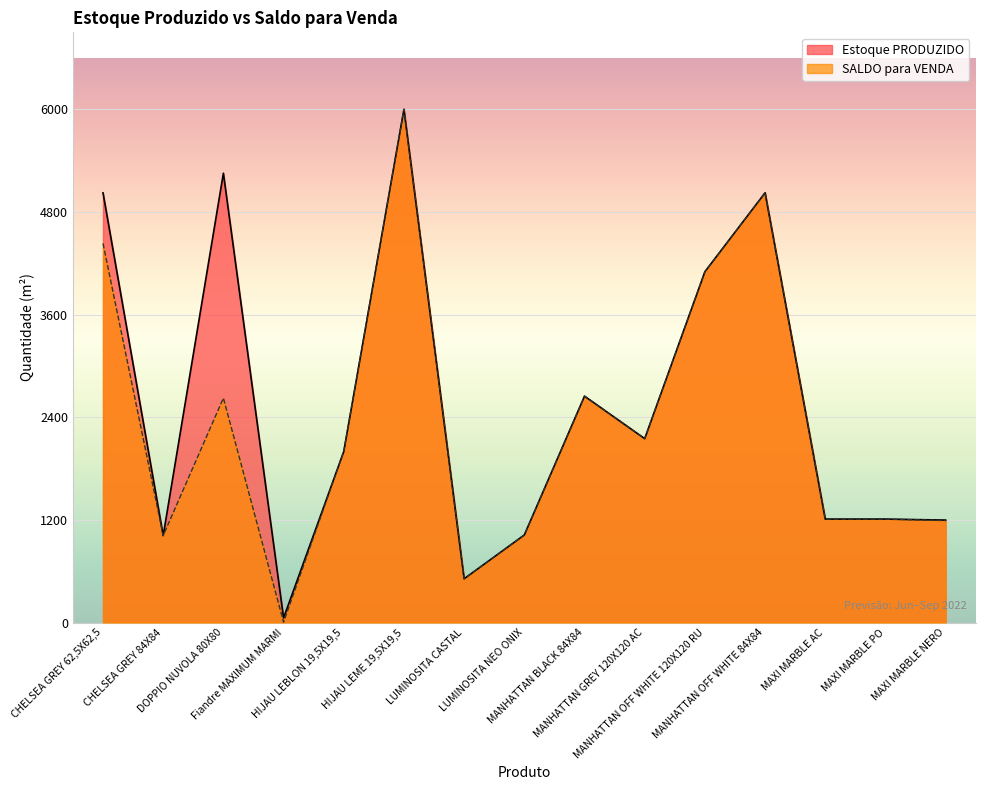

The value of Estoque PRODUZIDO at Fiandre MAXIMUM MARMI is 54.0. True or false?

True